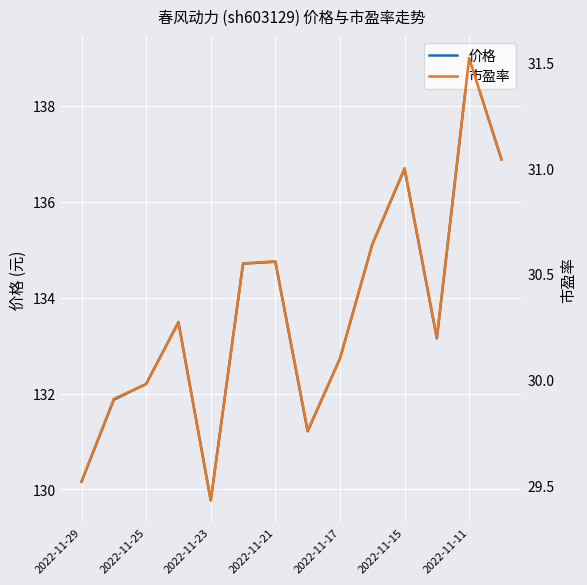

What are all the series names shown in the legend?

价格, 市盈率